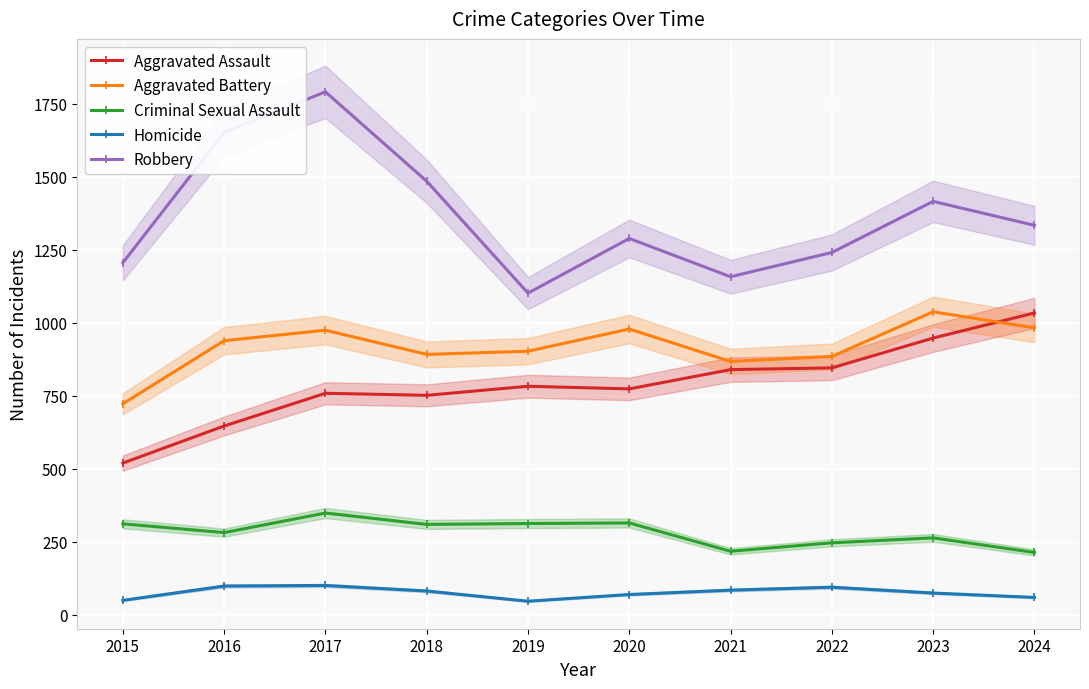

Which category has the highest value across all series?

2017